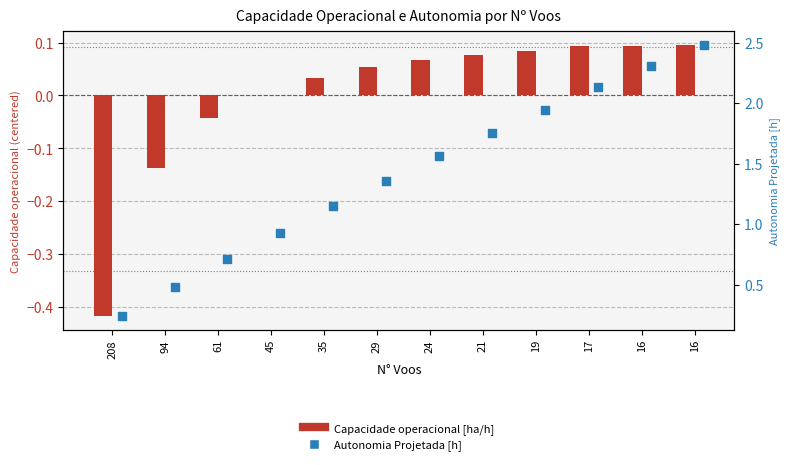

Which series has the largest total across all categories?

Autonomia Projetada [h]